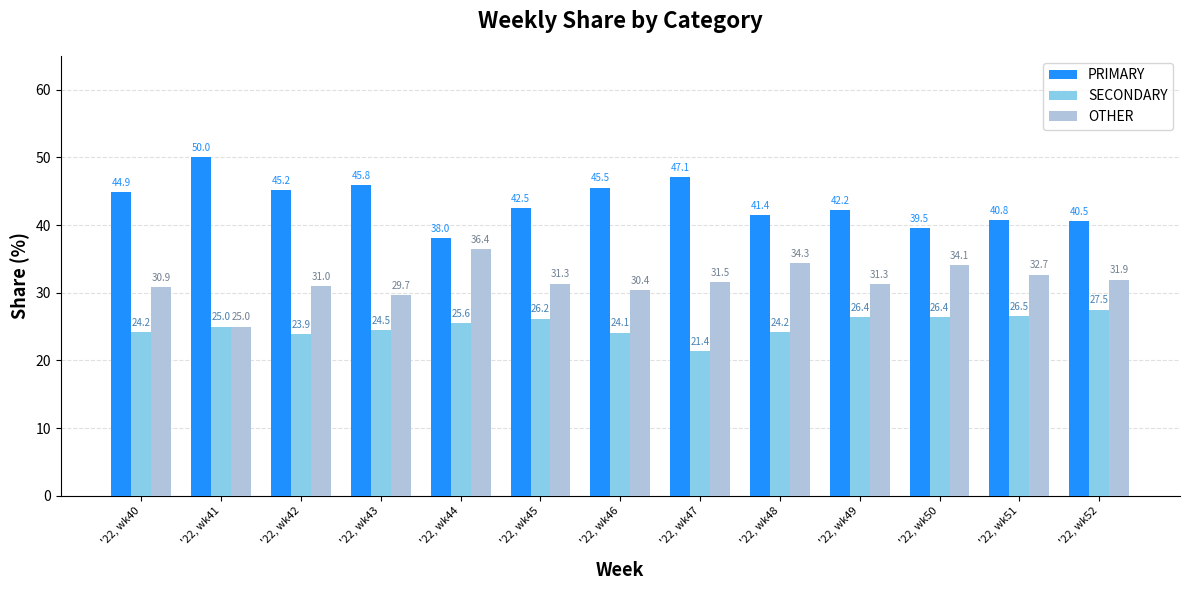

Is the value of OTHER at '22, wk44 greater than the value of PRIMARY at '22, wk42?

No